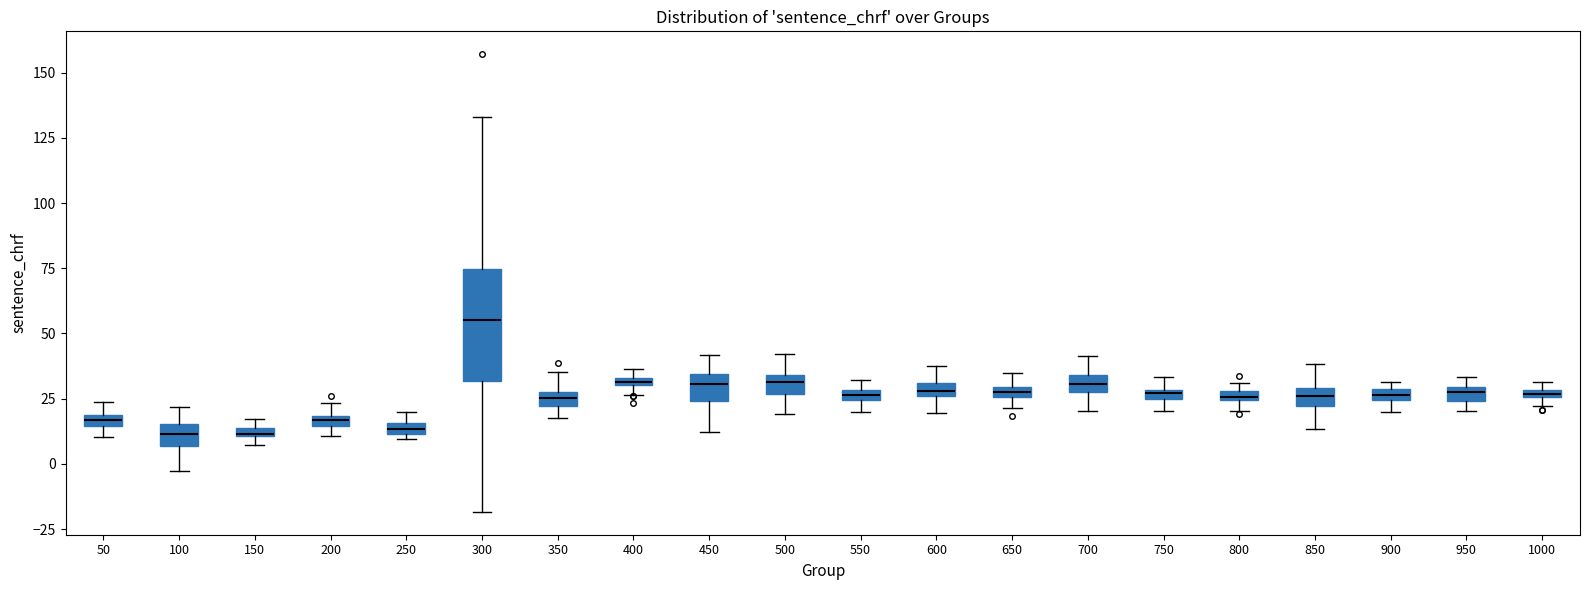

Which box is the tallest, from its lower edge to its upper edge?

300